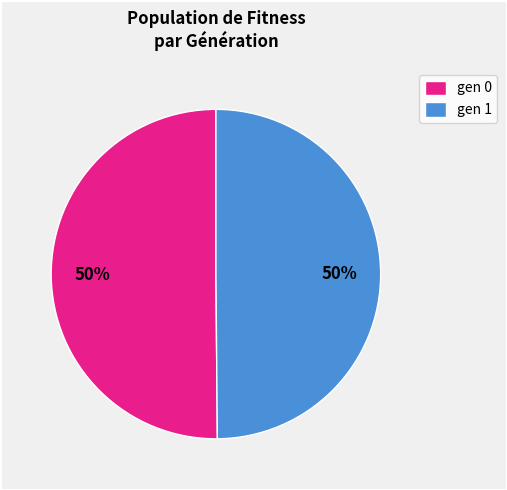

True or false: gen 0 accounts for 64% of the total.

False